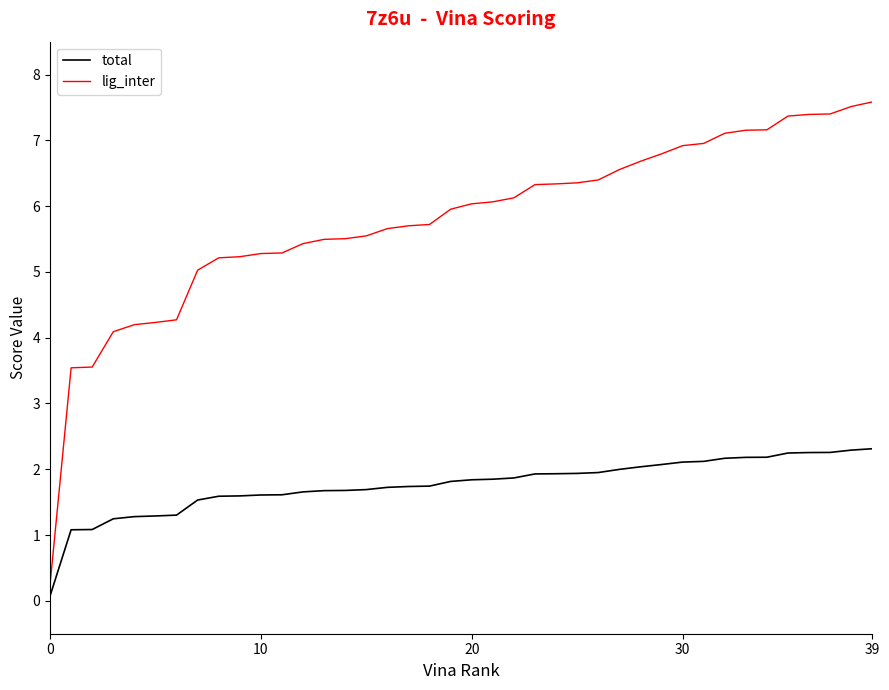

Which series has the largest total across all categories?

lig_inter